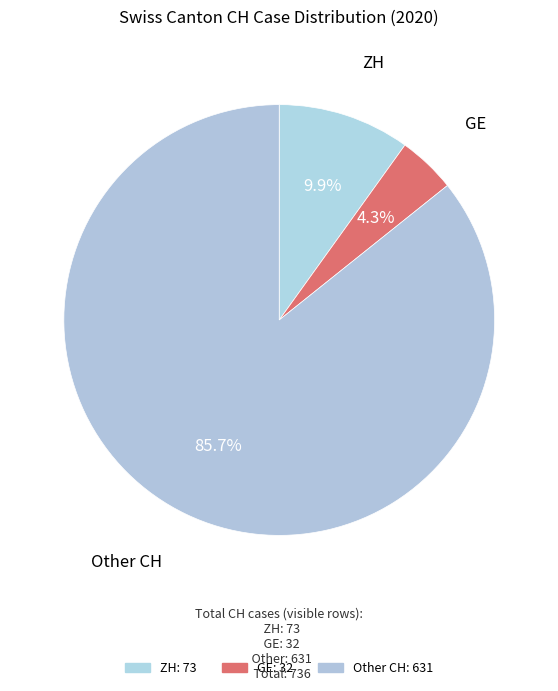

Which slice is the smallest?

GE